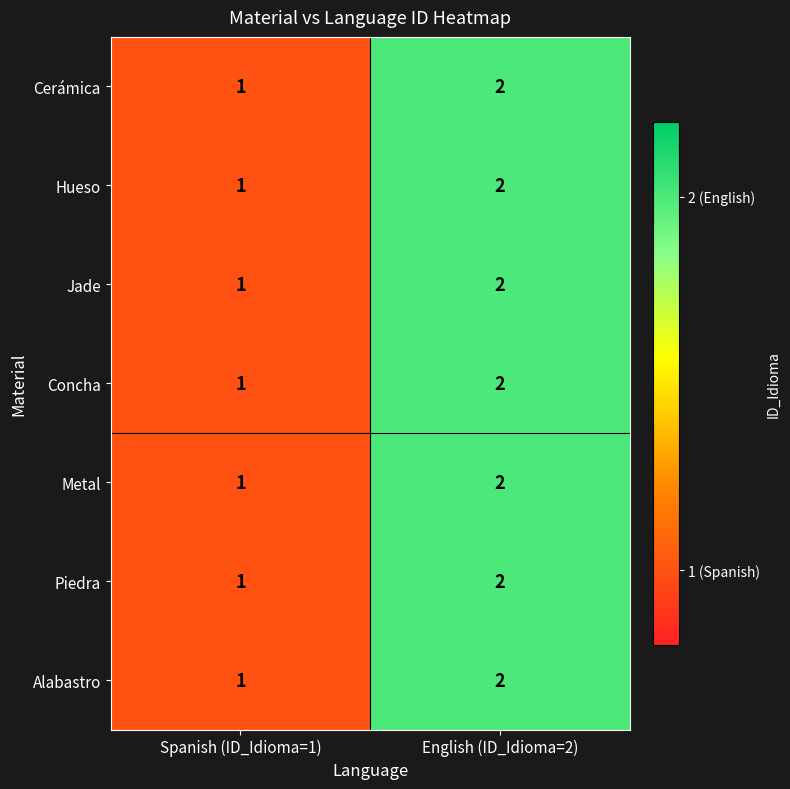

The value of Alabastro at English (ID_Idioma=2) is 2. True or false?

True